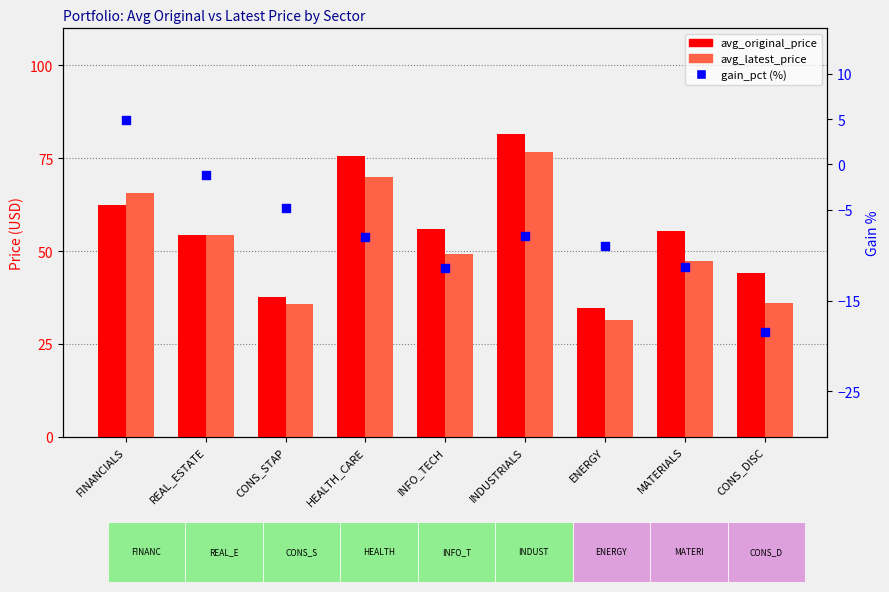

At how many categories does at least one series exceed 41?

7